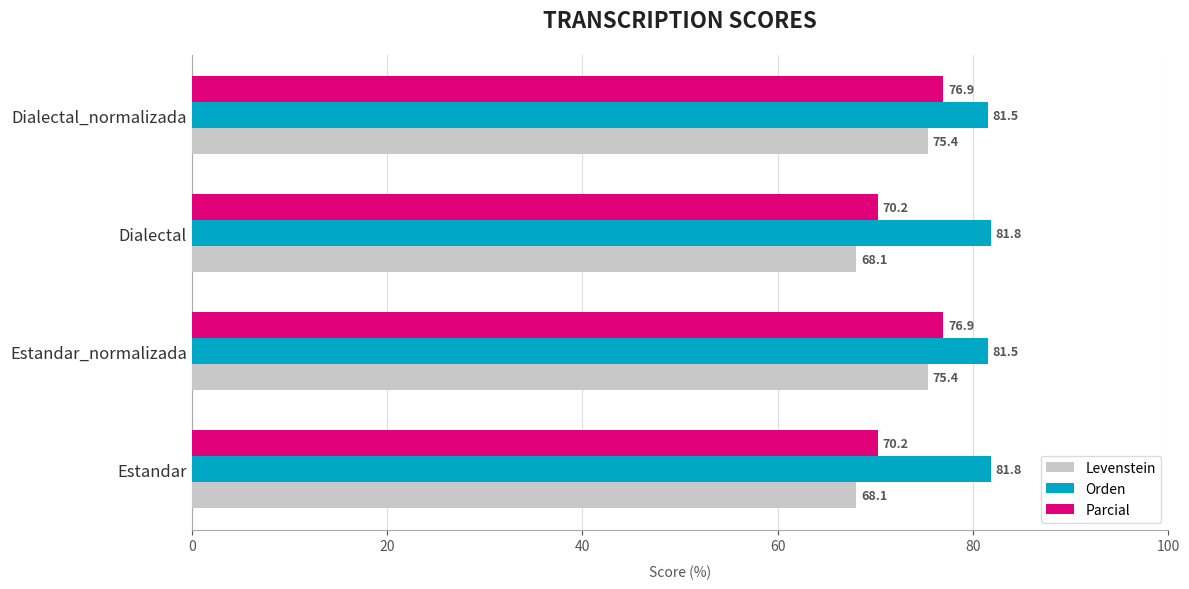

What is the difference between the second highest and second lowest values in the Levenstein series?

7.3